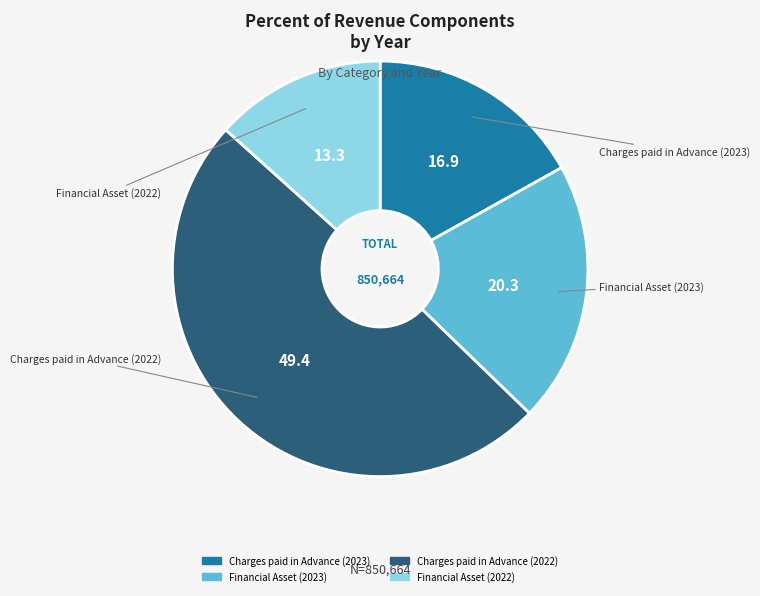

Is there a majority slice in this chart?

No